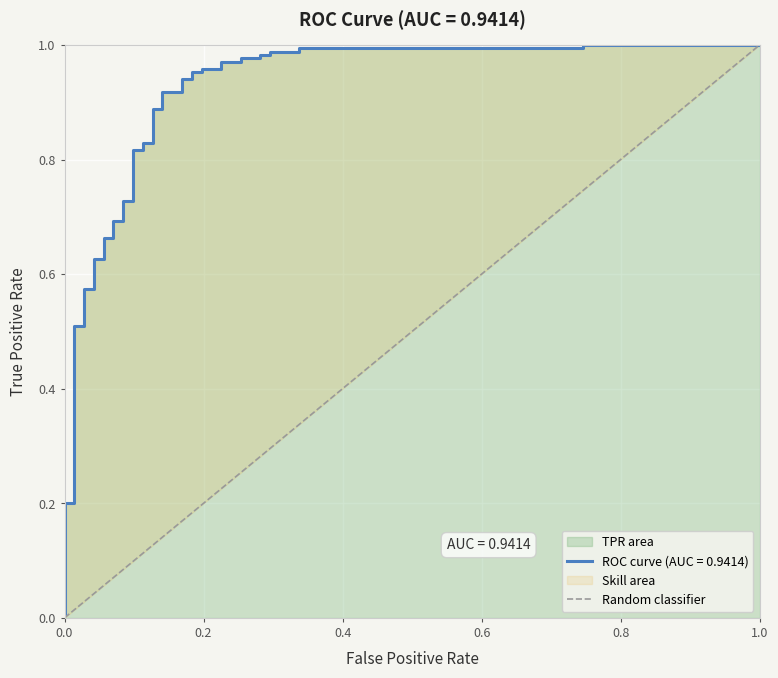

Is it true that the value at 0.0 is -1?

False